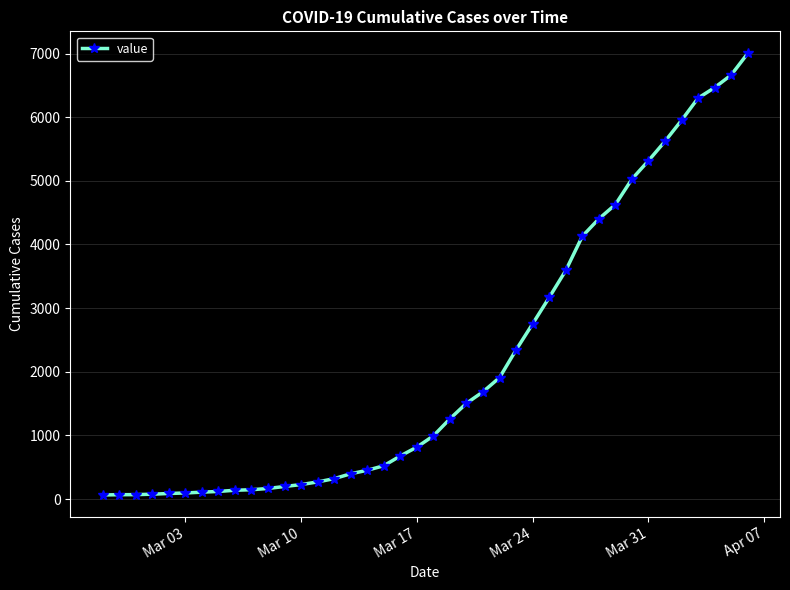

What is the minimum value shown in the chart?

64